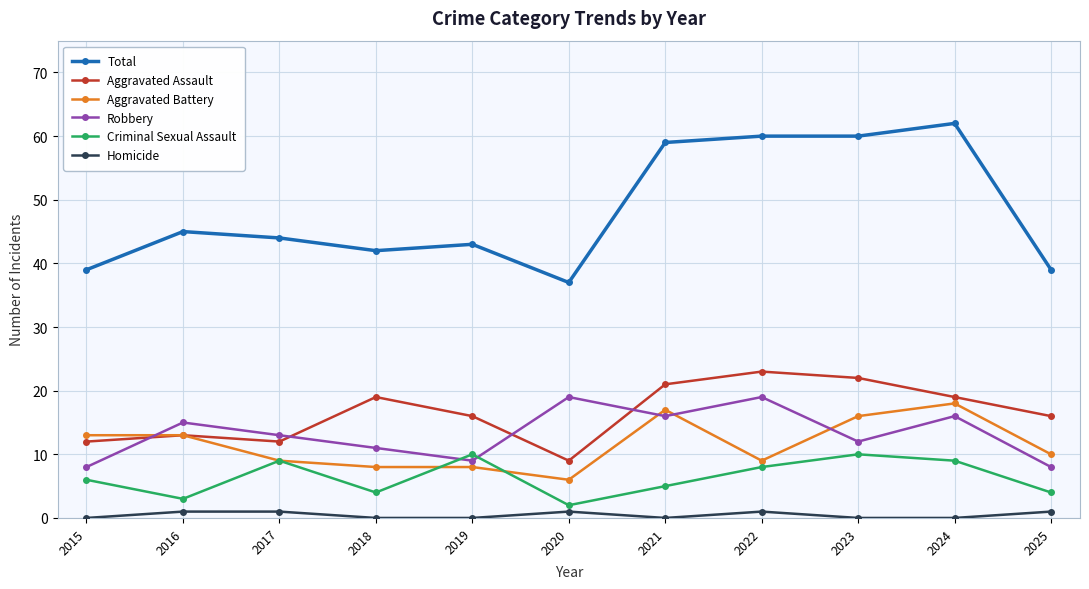

How many values in the Total series are below 44?

5